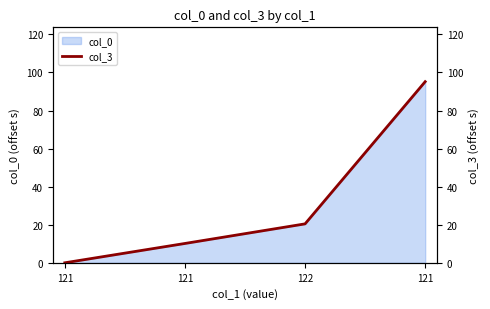

Between 121 and 121, which is larger?

121